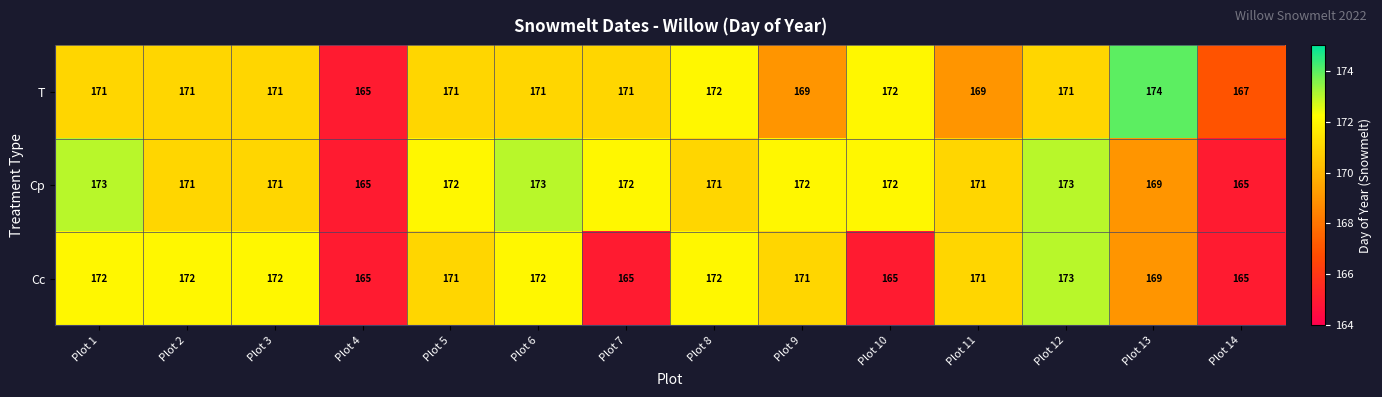

What is the total value across all series at Plot 8?

515